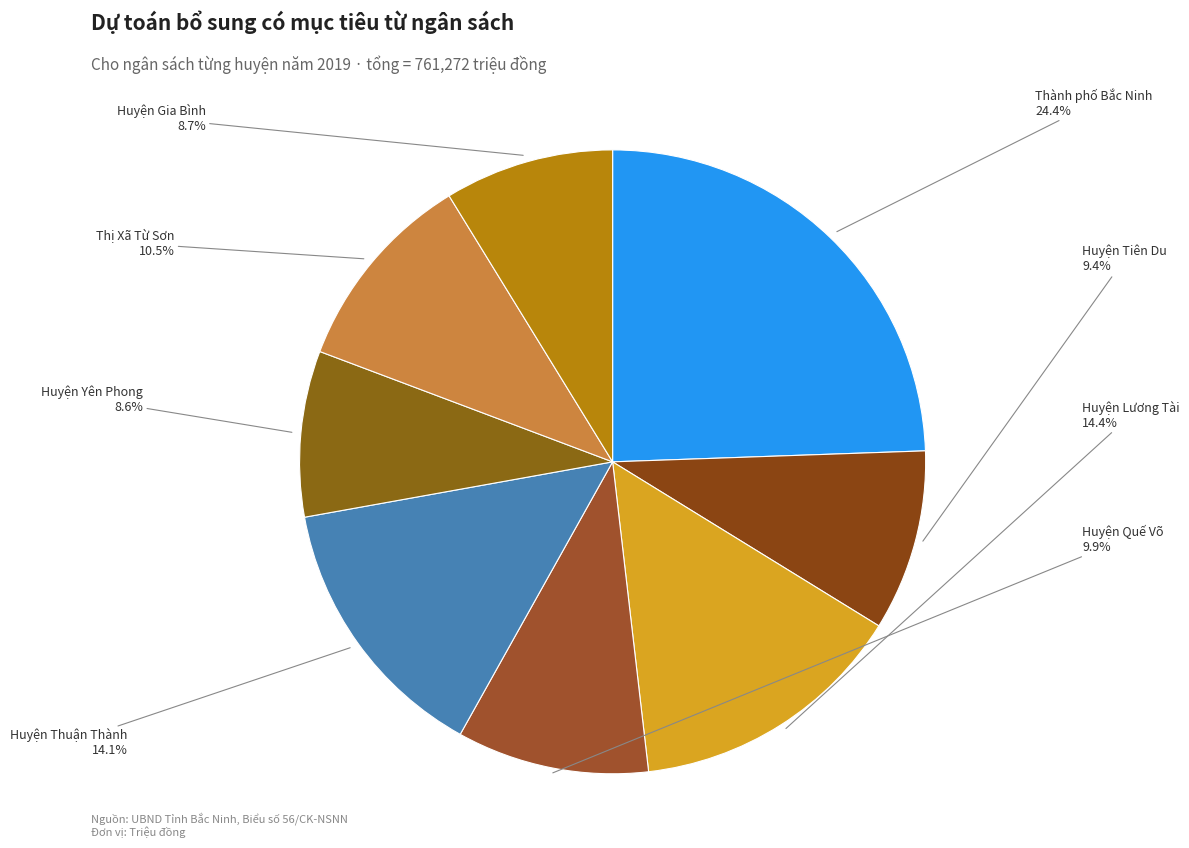

What percentage is NOT represented by Huyện Yên Phong?

91.4%